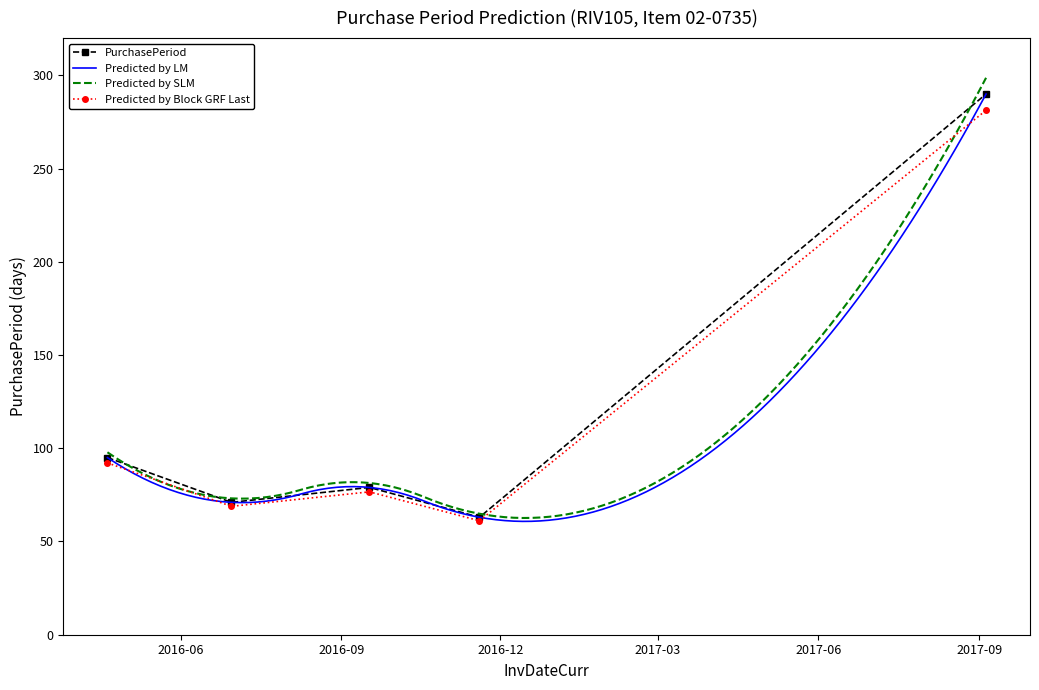

Read the value at 2016-09-17, to the nearest 5.

80